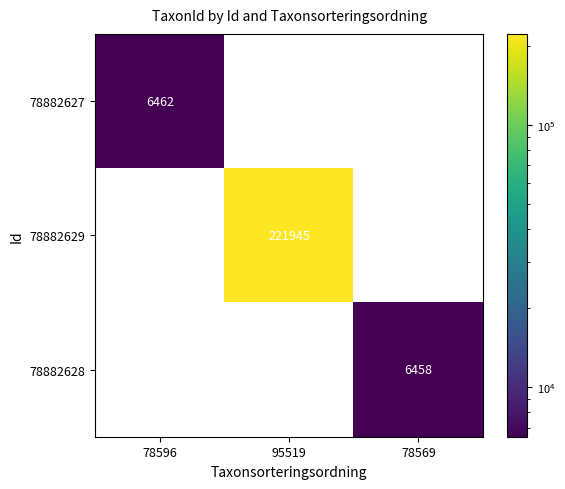

What is the spread (max minus min) of values at 95519?

221945